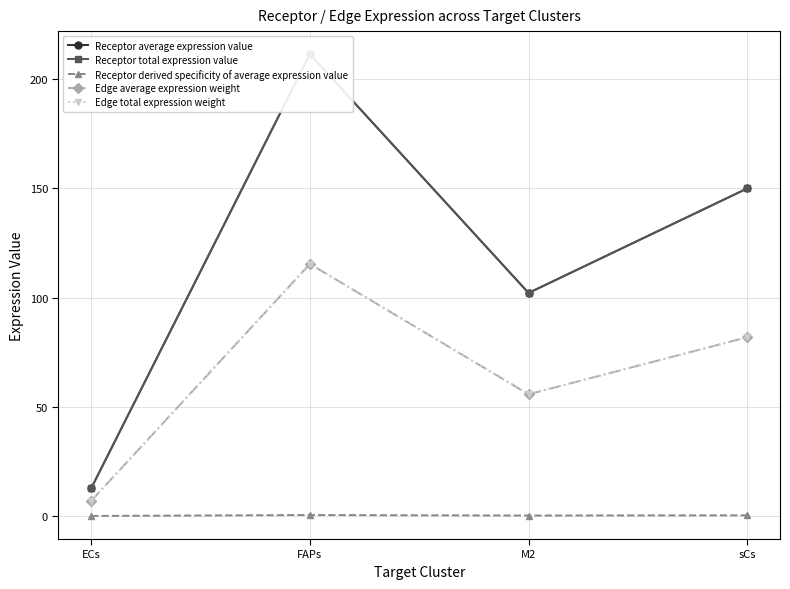

True or false: Receptor total expression value and Edge total expression weight cross at least once.

False